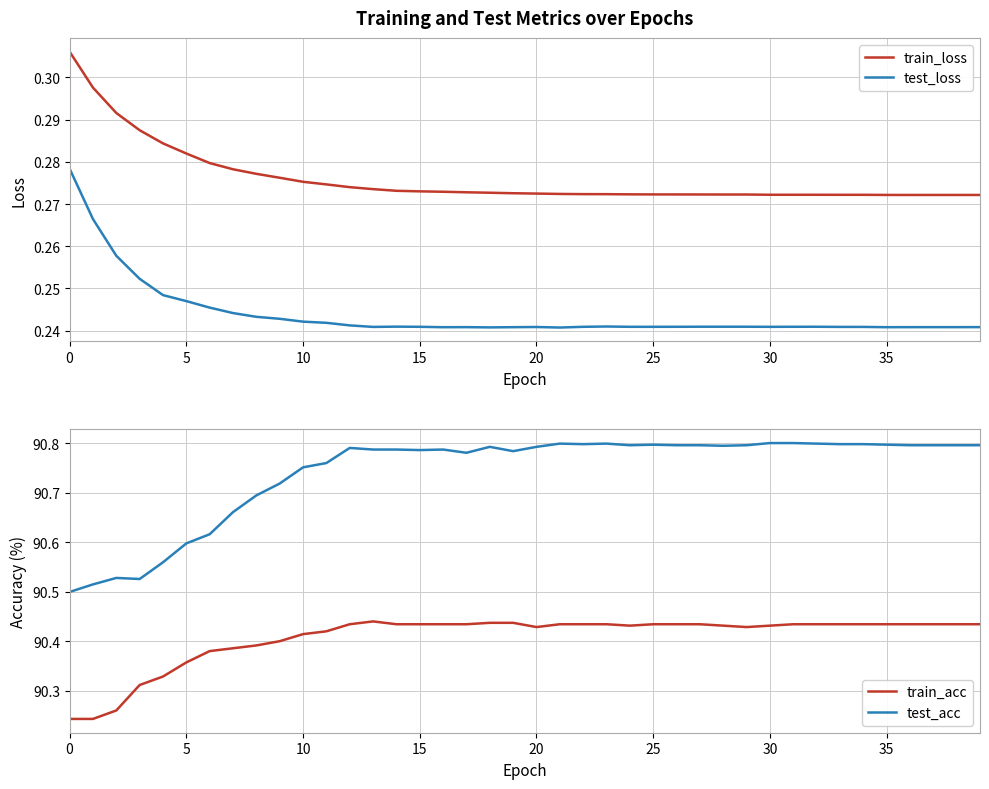

Is this an area chart (filled region under the line)?

No